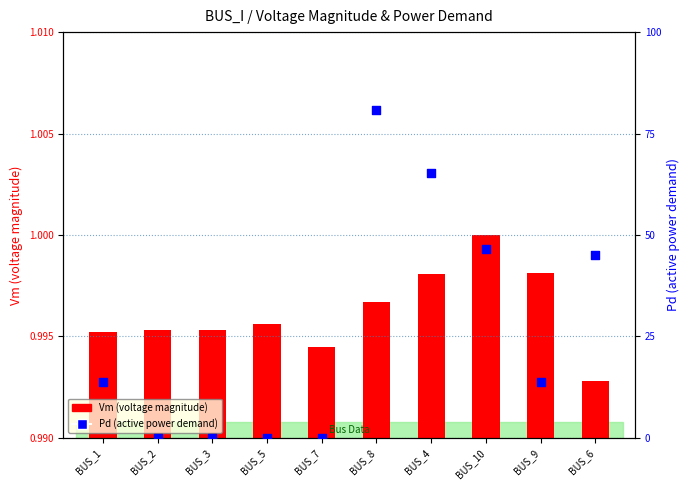

At how many categories does at least one series exceed 0?

10